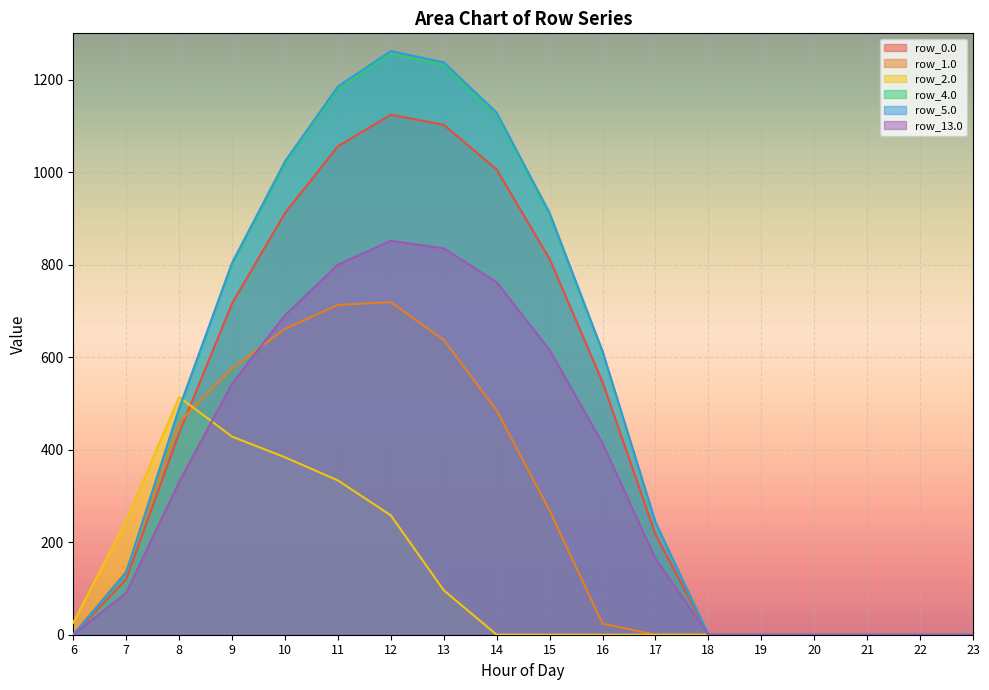

What are all the series names shown in the legend?

row_0.0, row_1.0, row_2.0, row_4.0, row_5.0, row_13.0